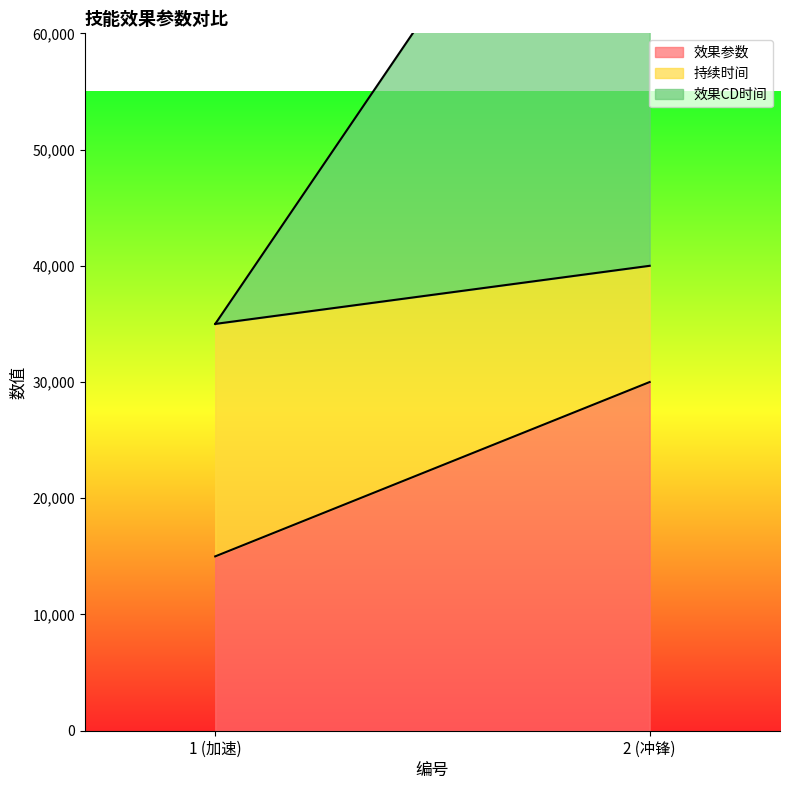

What is the sum of the 效果CD时间 values at 1 (加速) and 2 (冲锋)?

50000